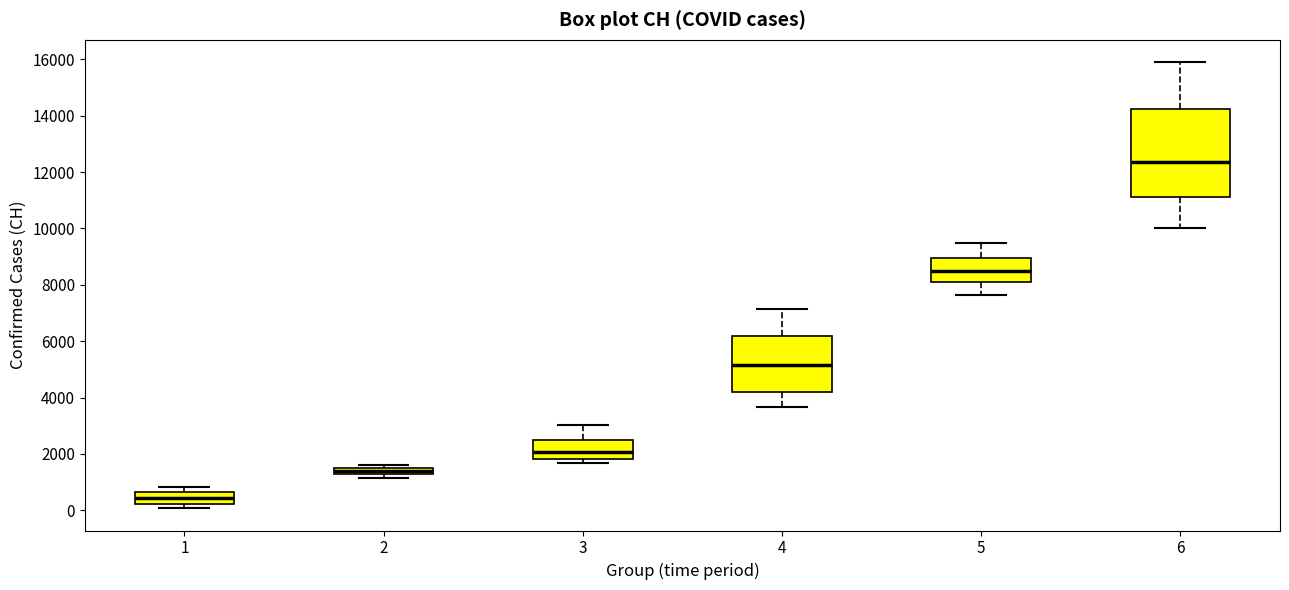

Which box's median line is the lowest?

1